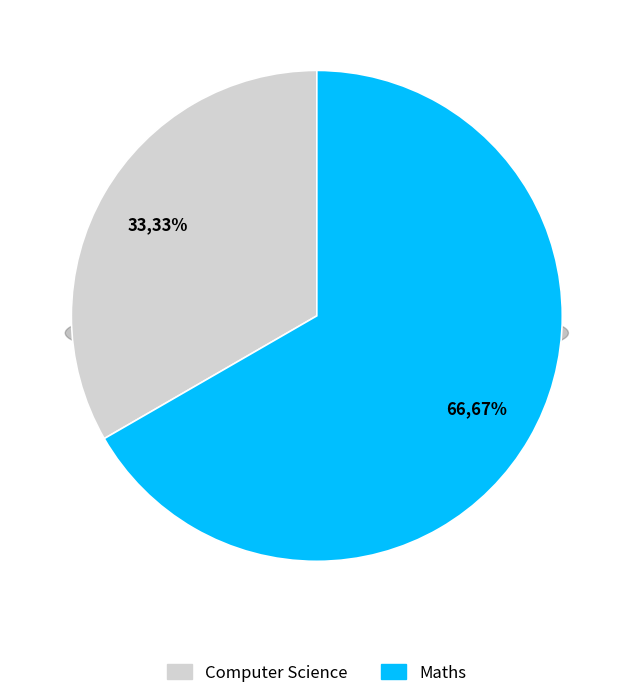

Which slice is the largest?

Maths